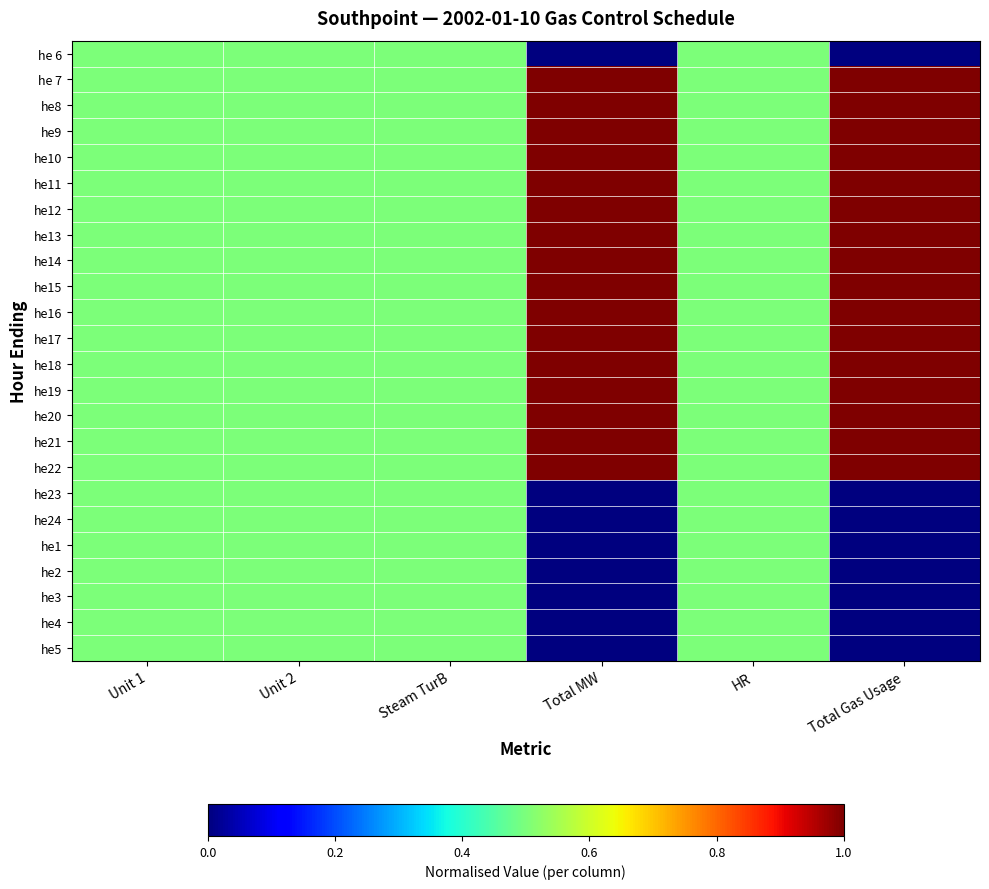

Rank the series at HR from lowest to highest value.

he 6, he 7, he8, he9, he10, he11, he12, he13, he14, he15, he16, he17, he18, he19, he20, he21, he22, he23, he24, he1, he2, he3, he4, he5